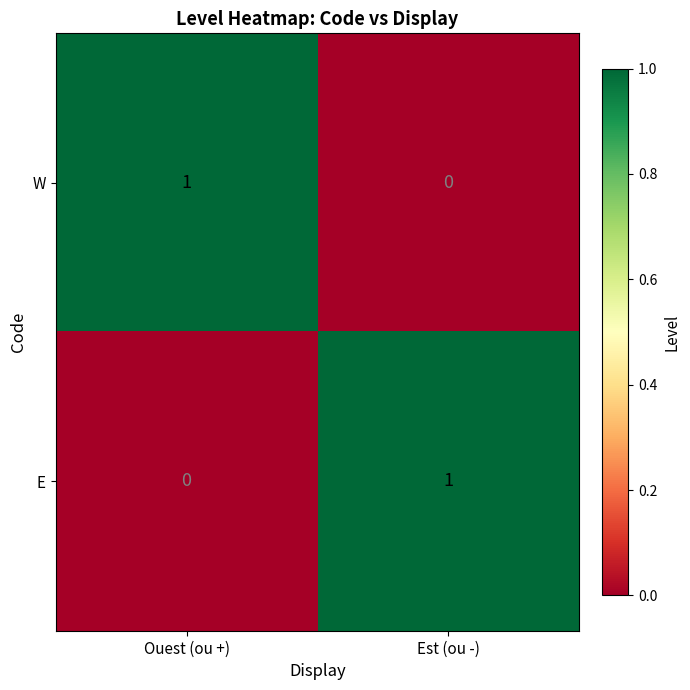

Rank the series at Ouest (ou +) from lowest to highest value.

E, W